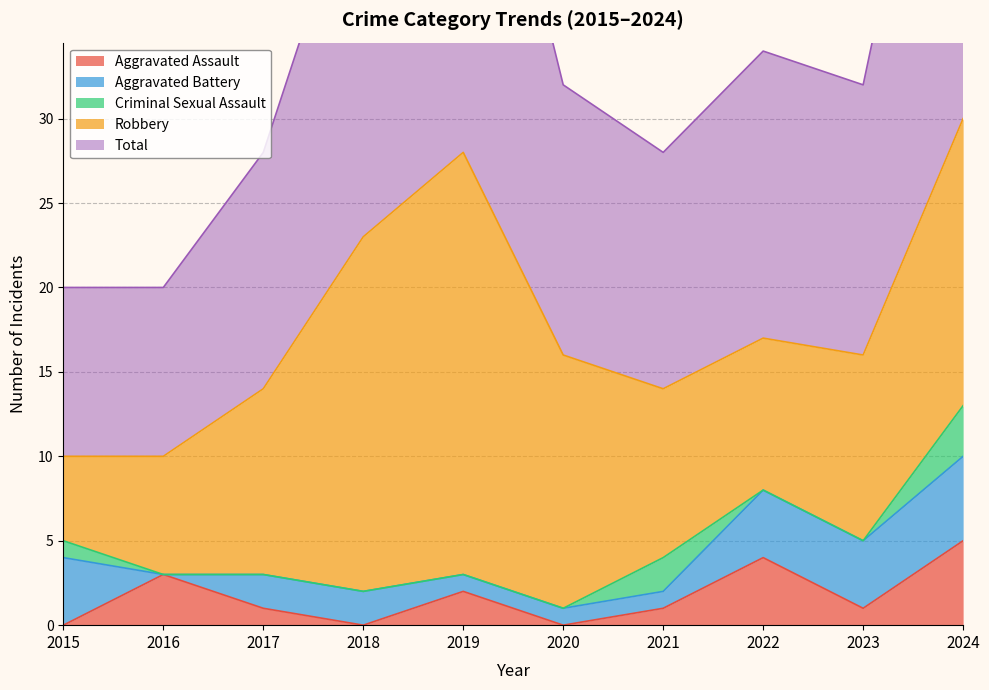

What is the average value of the Robbery series?

13